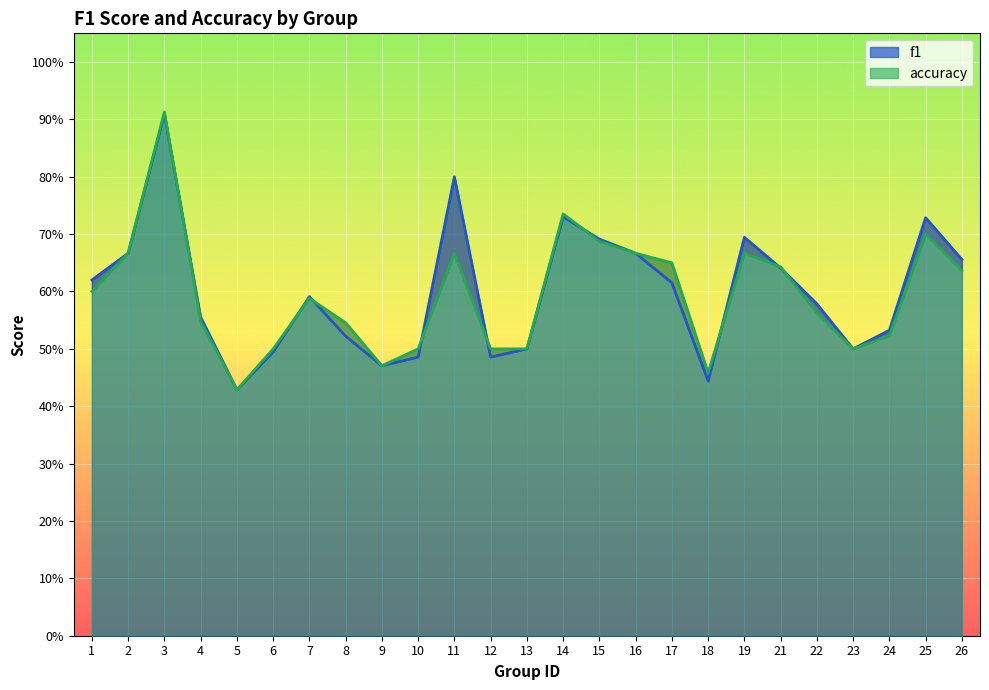

What are all the series names shown in the legend?

f1, accuracy